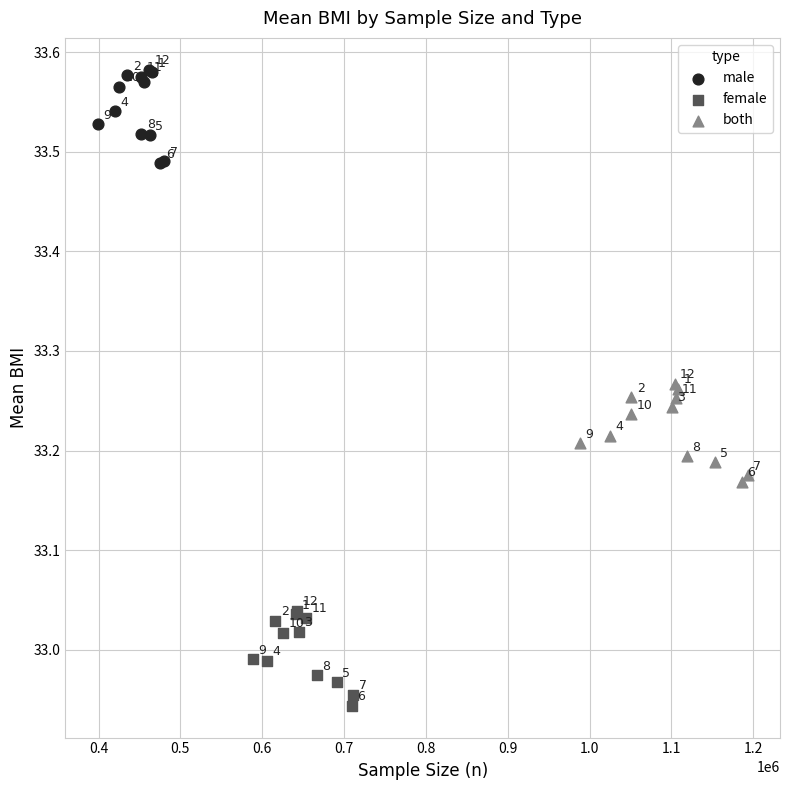

Which series reaches the maximum Y coordinate?

male